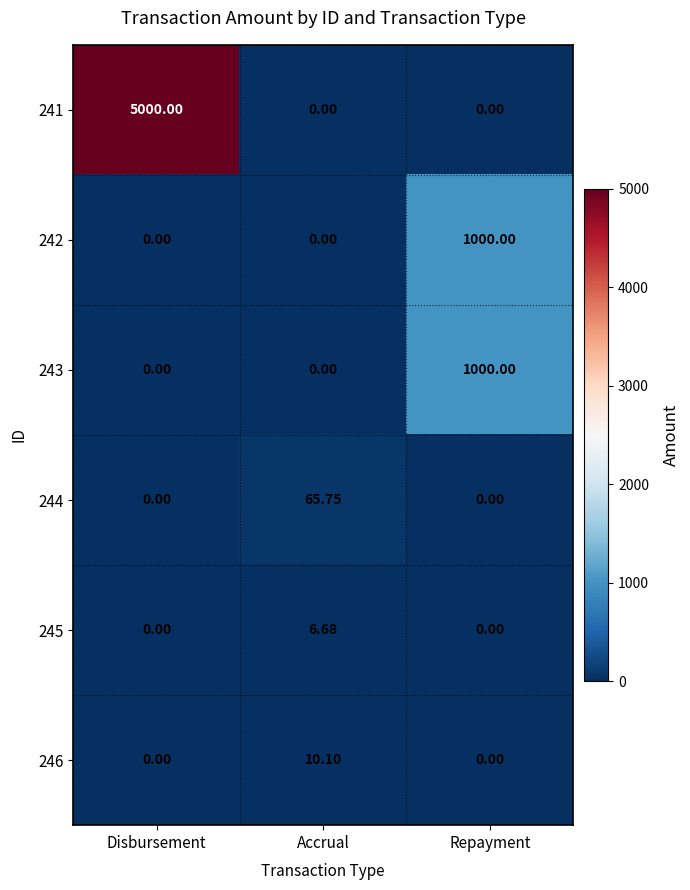

Which series has the largest range (max minus min)?

241